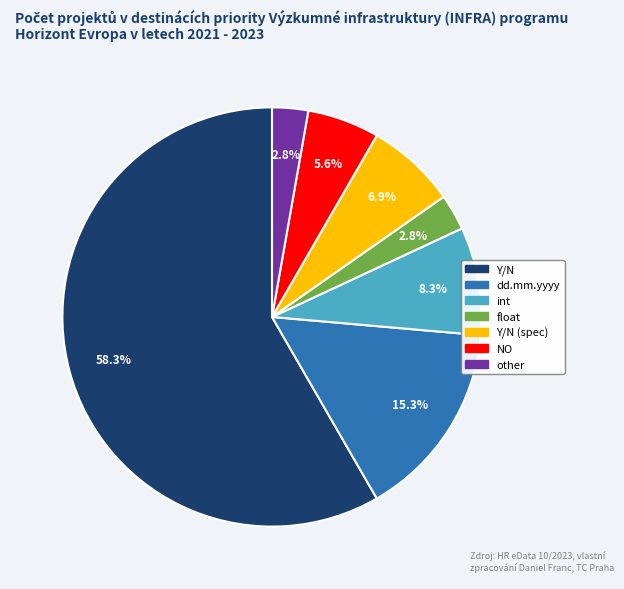

Combined, do int and Y/N account for over 50%?

Yes